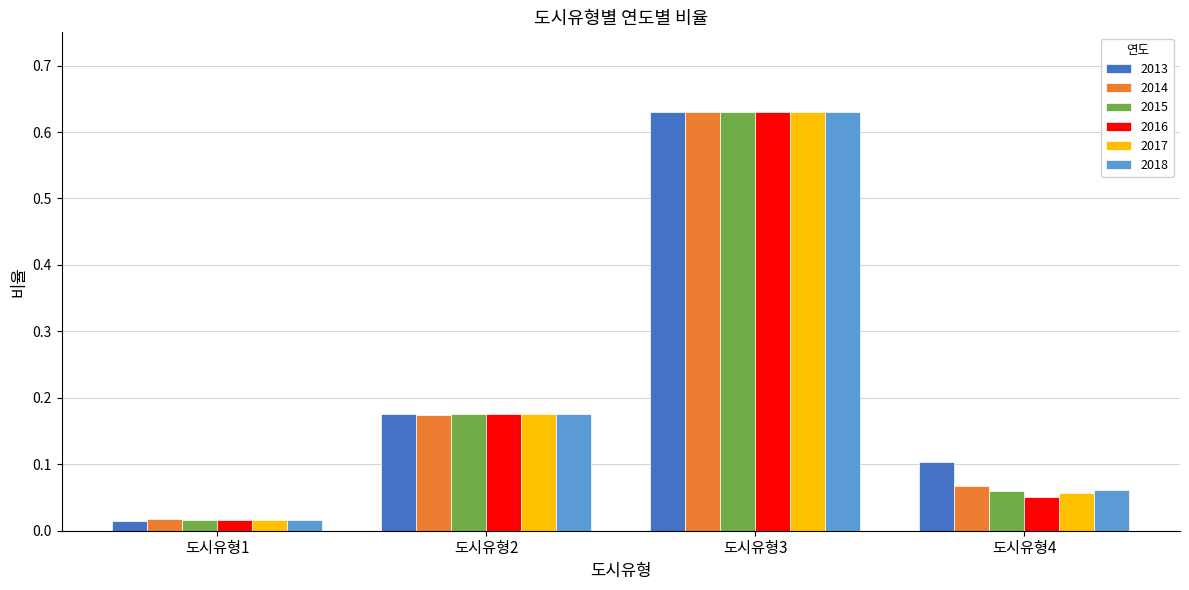

At which label does 2015 reach its minimum?

도시유형1